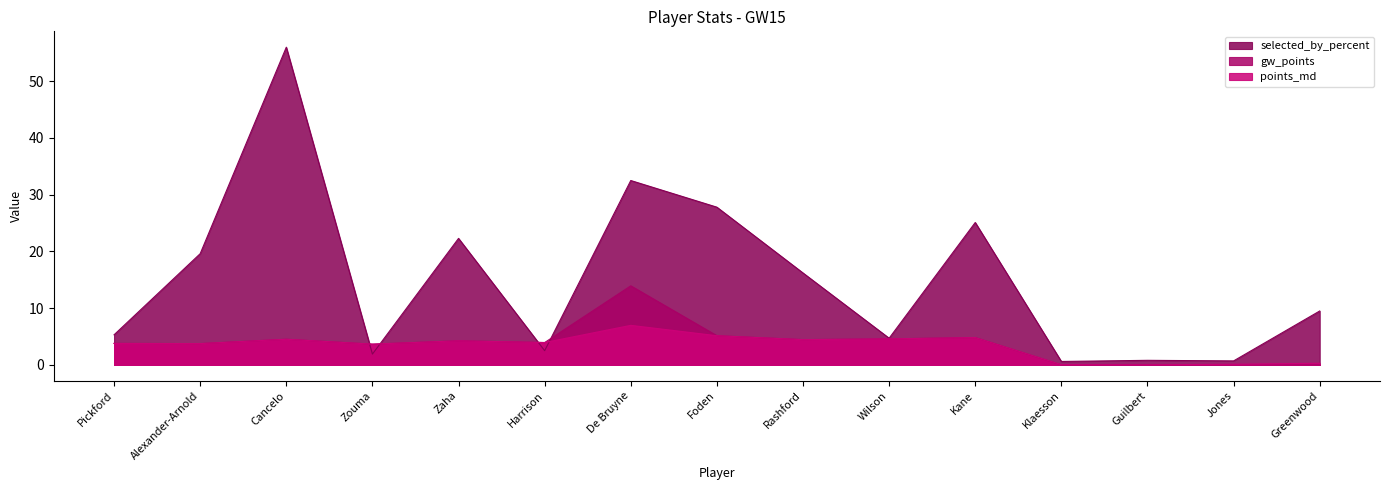

At how many categories does at least one series exceed 13?

7